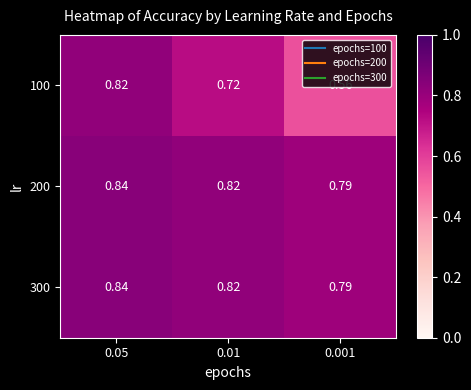

What is the spread (max minus min) of values at 0.01?

0.1